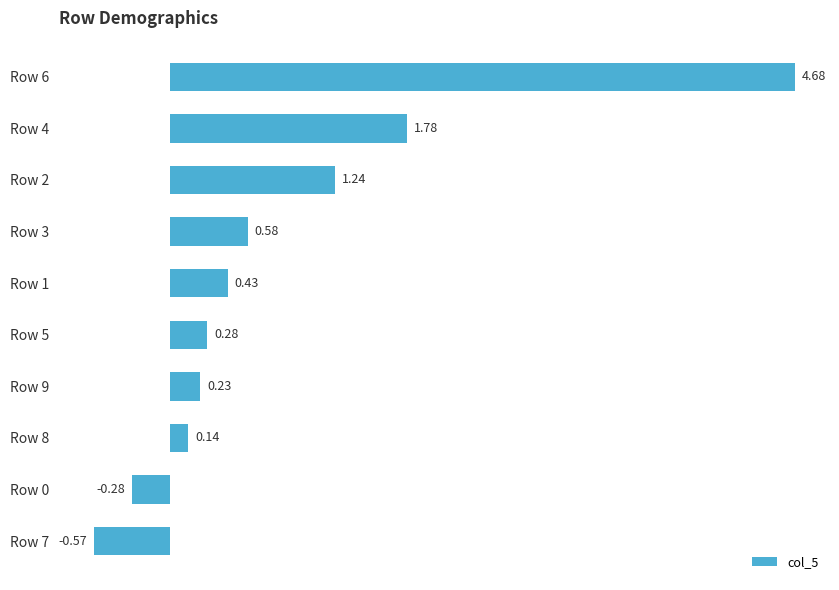

Are the bars grouped side by side (vs. stacked)?

No